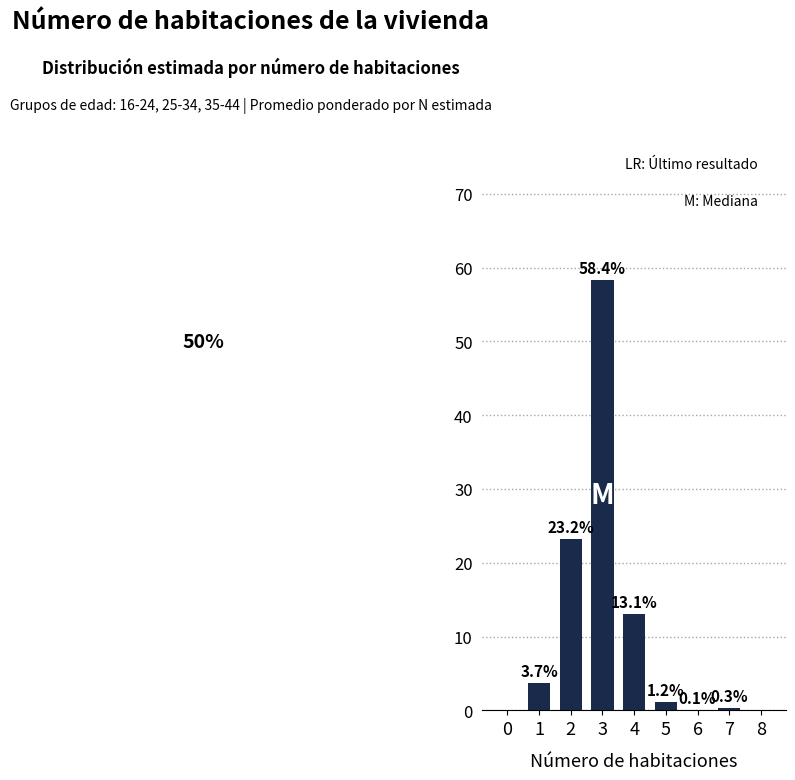

Reading left to right, transcribe all the data shown in this chart.

0=0.0	1=3.7	2=23.2	3=58.4	4=13.1	5=1.2	6=0.1	7=0.3	8=0.0